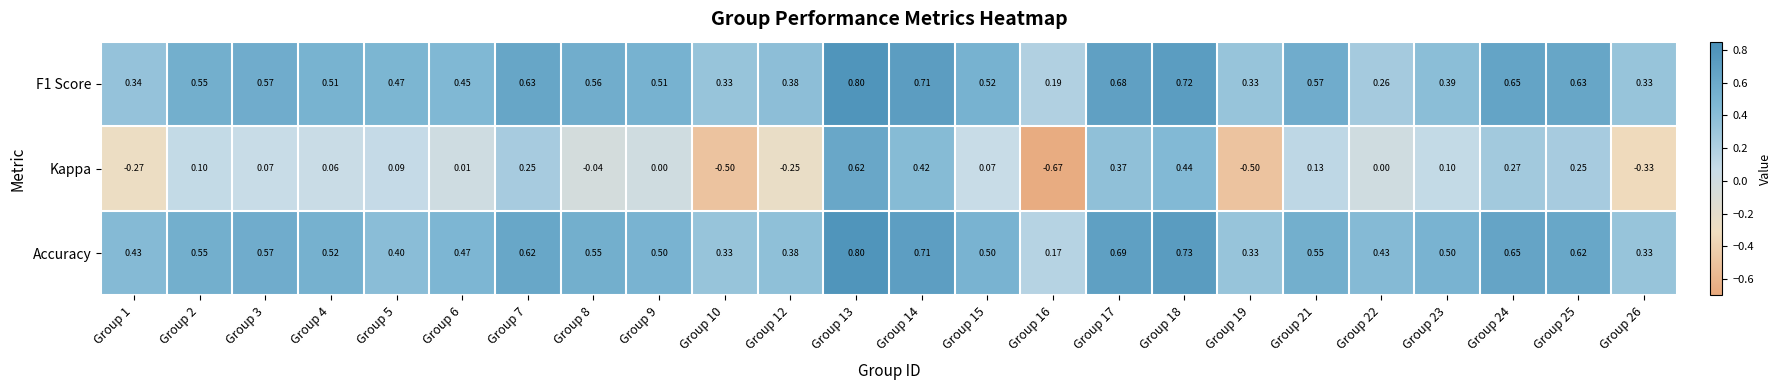

Which series has the largest range (max minus min)?

Kappa